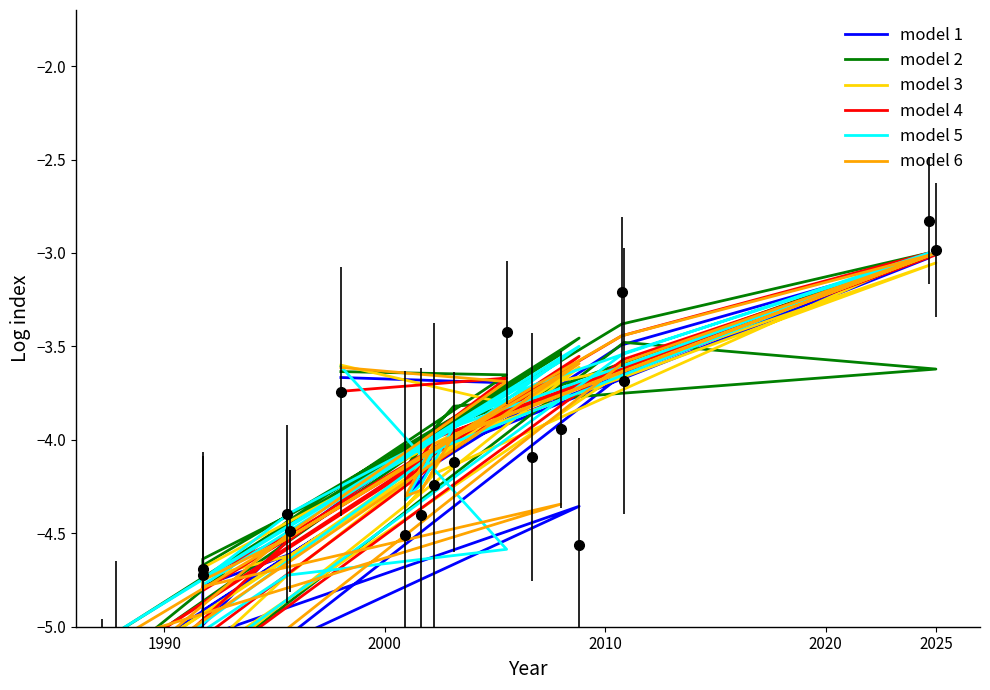

How many values in the model 5 series are below -4?

11